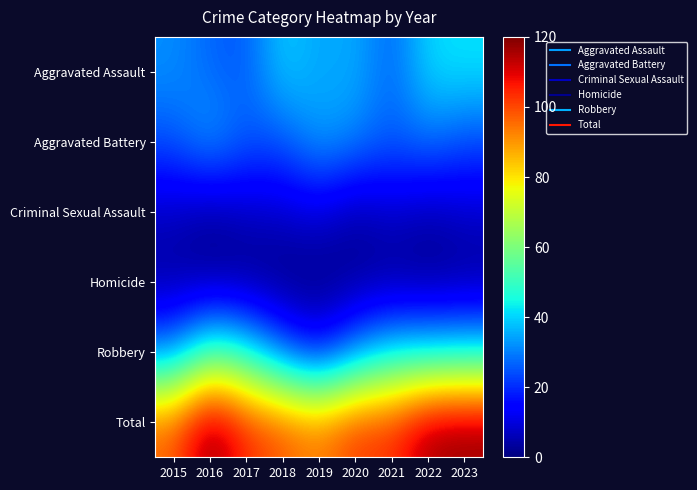

At how many categories does at least one series exceed 39?

9